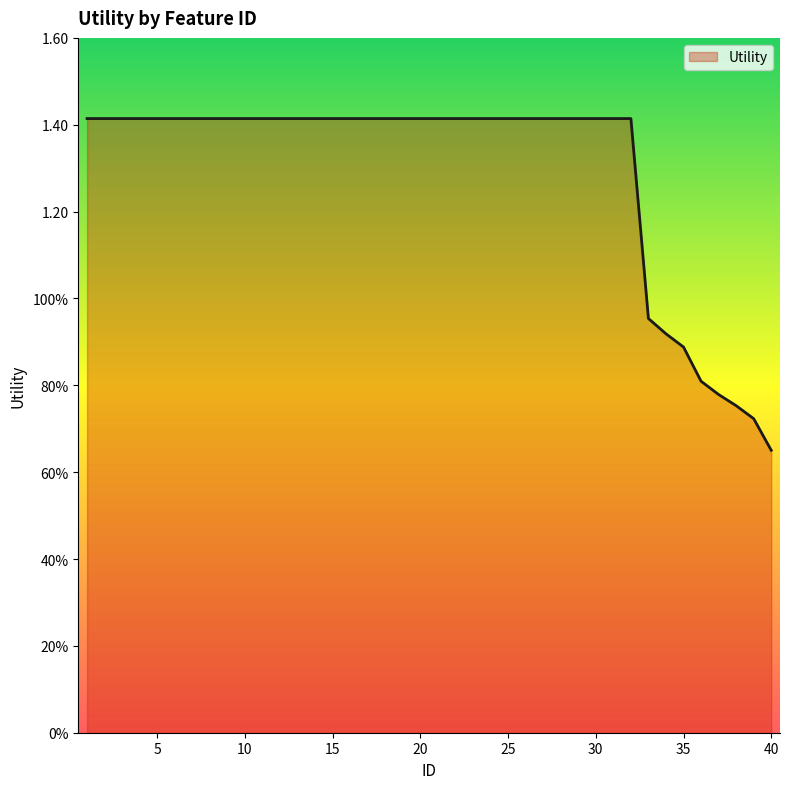

Is this an area chart (filled region under the line)?

Yes